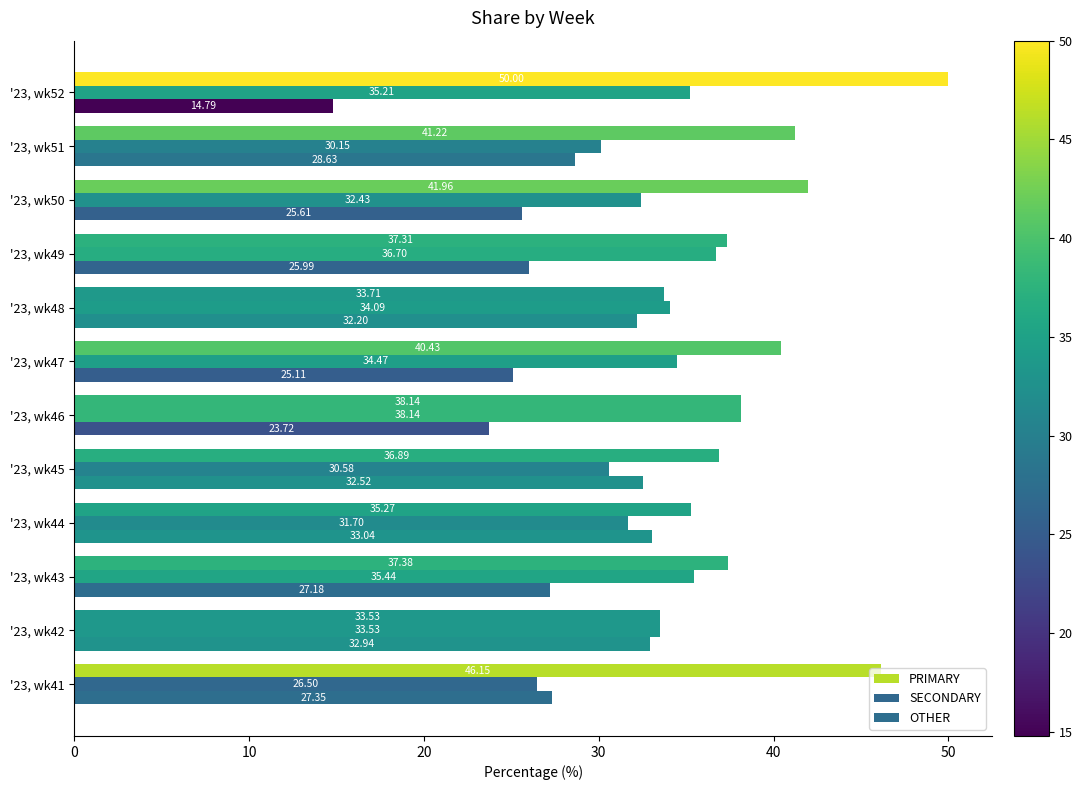

How many values in the OTHER series exceed 27?

7